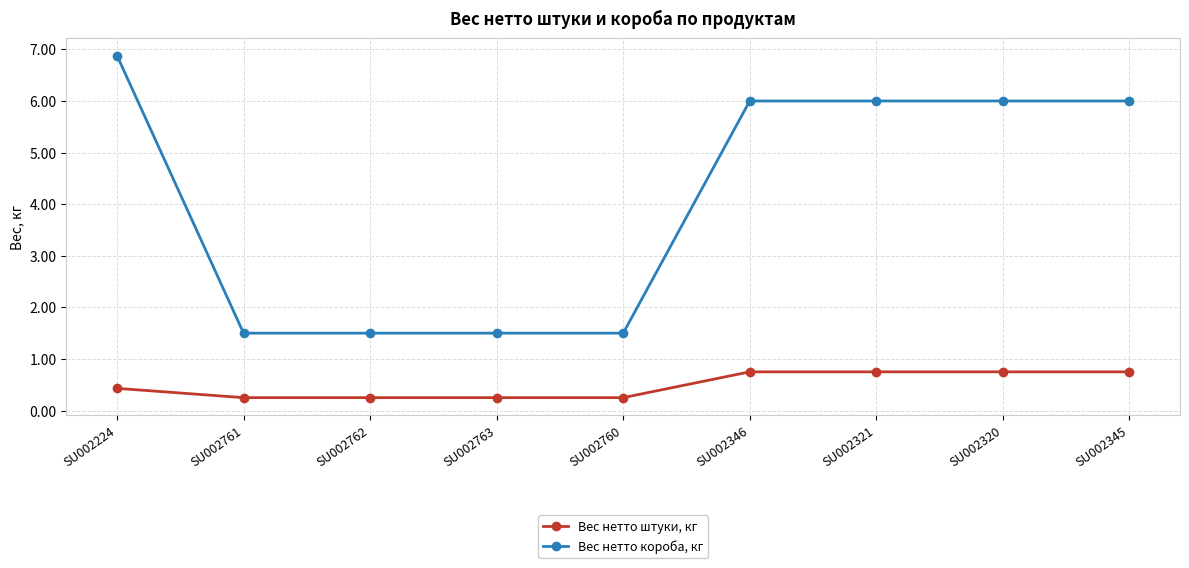

What is the highest value of the Вес нетто штуки, кг series?

0.8